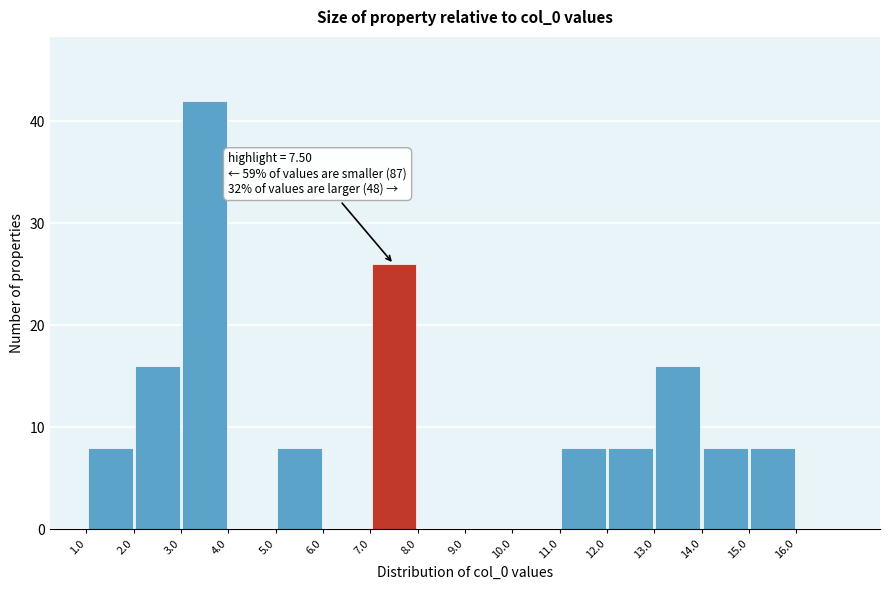

Over which range of the x-axis is the bar tallest?

3 to 4